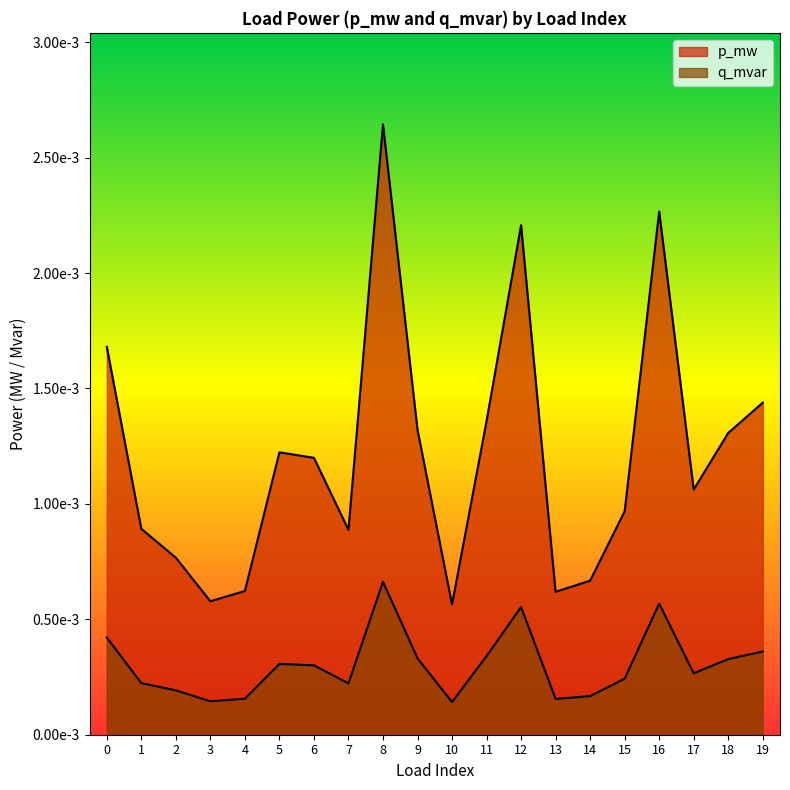

Does the chart have visible grid lines?

No